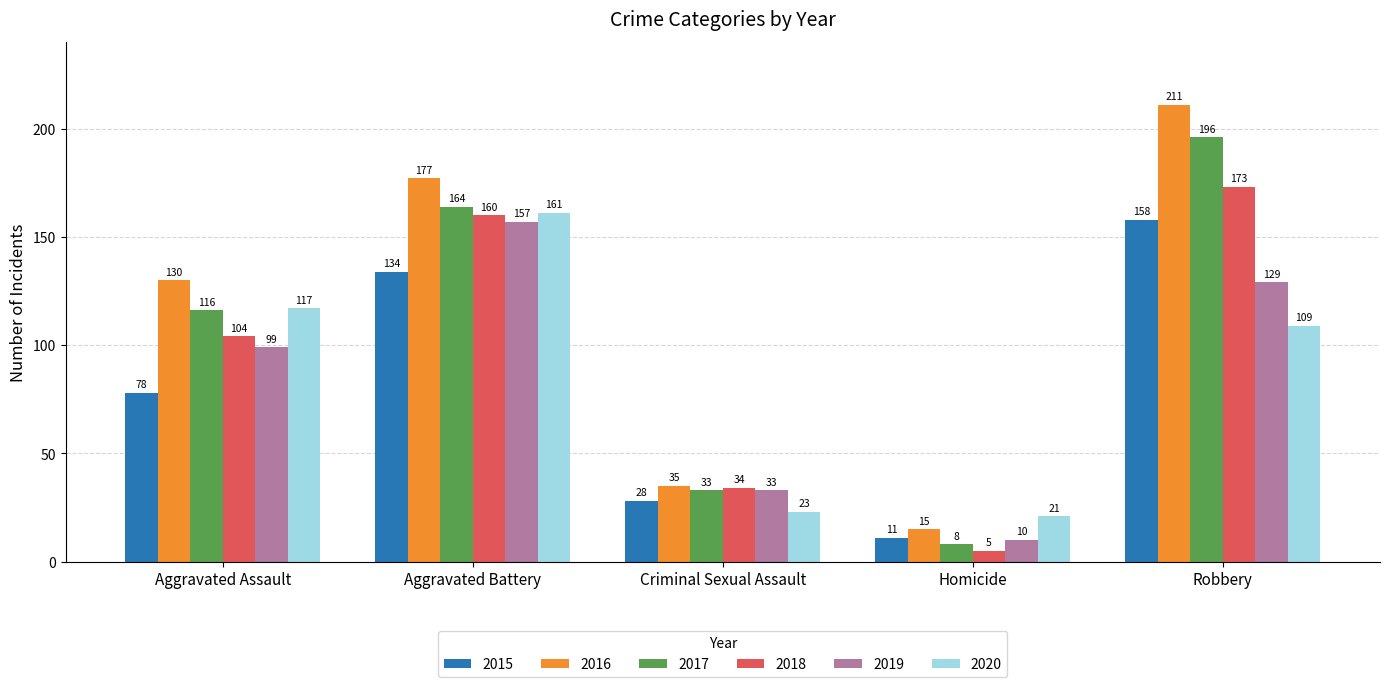

At how many categories does at least one series exceed 139?

2